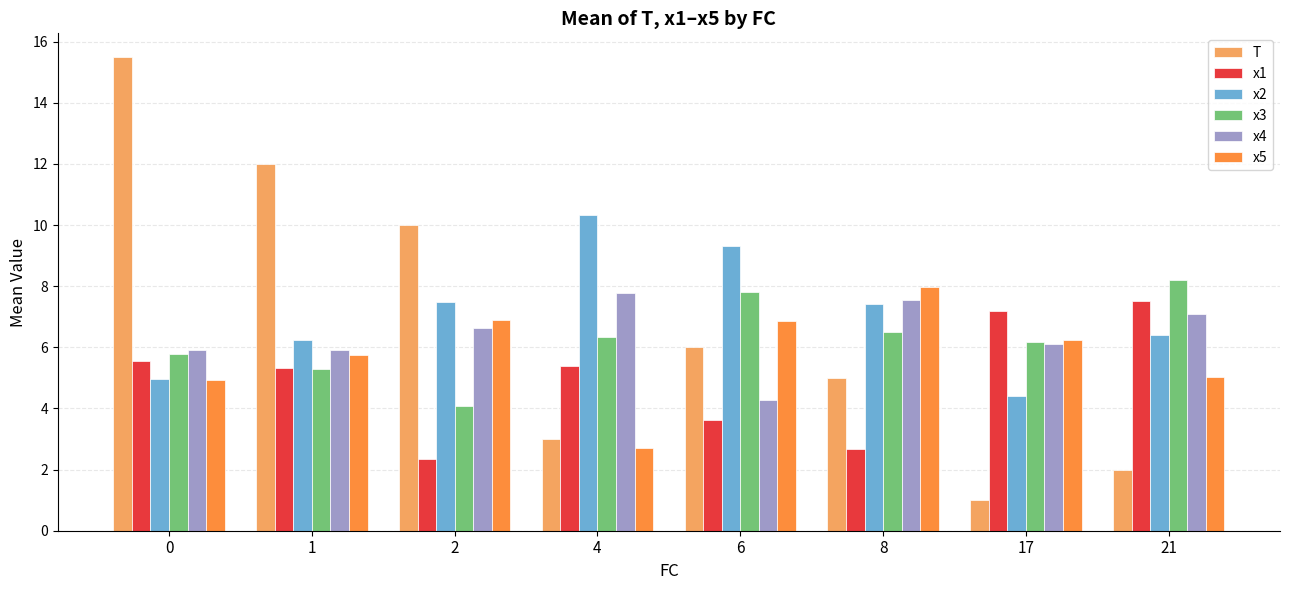

How many values in the T series are below 6?

4